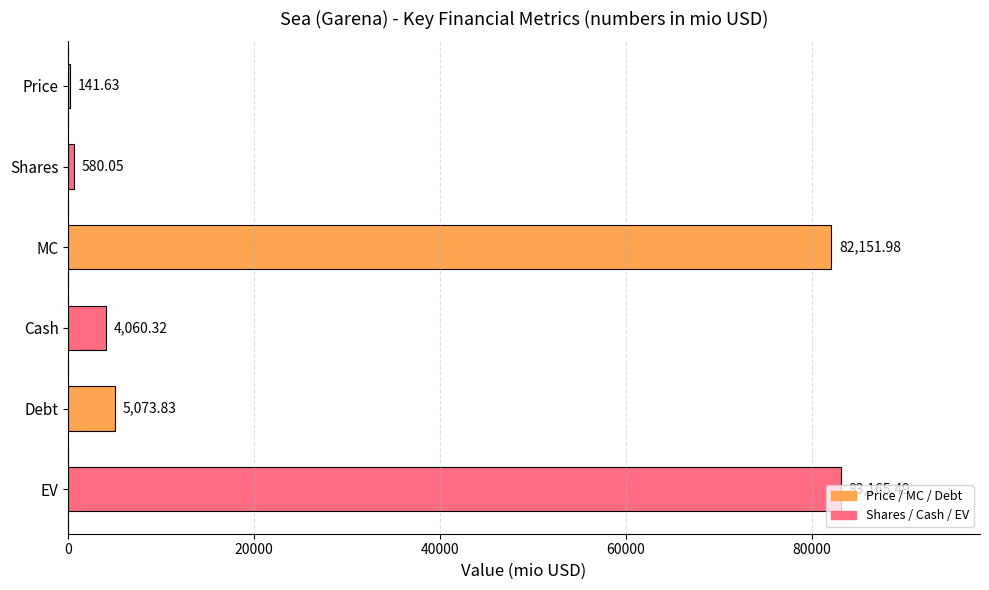

At which category does the chart reach its peak across all series?

EV